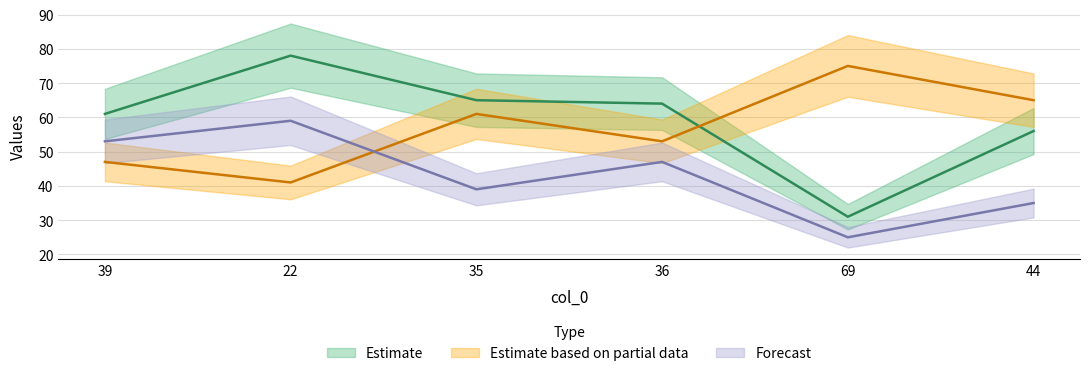

How many times do col_2 and col_1 cross each other?

1